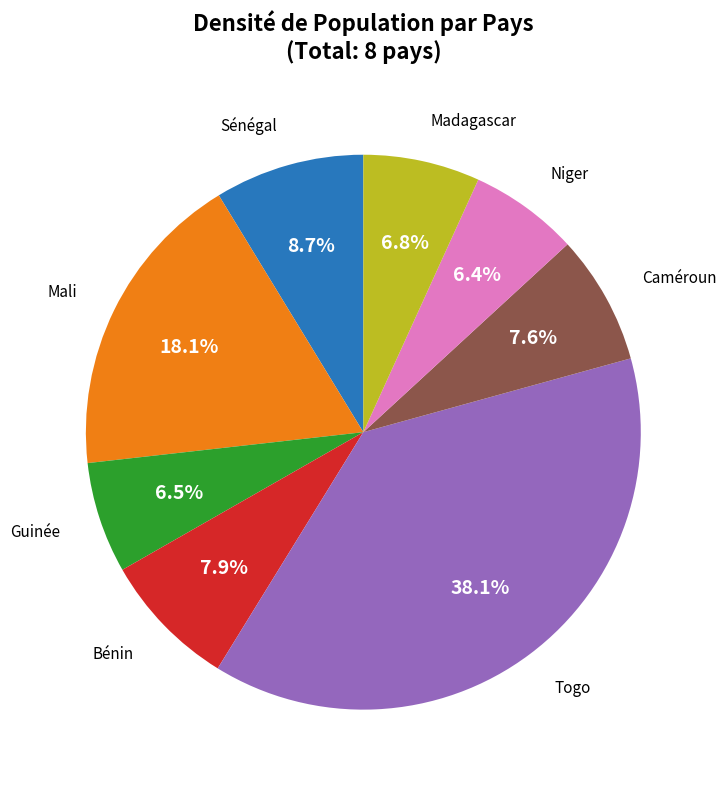

To the nearest percent, what is the difference between the largest and smallest slice percentages?

32%